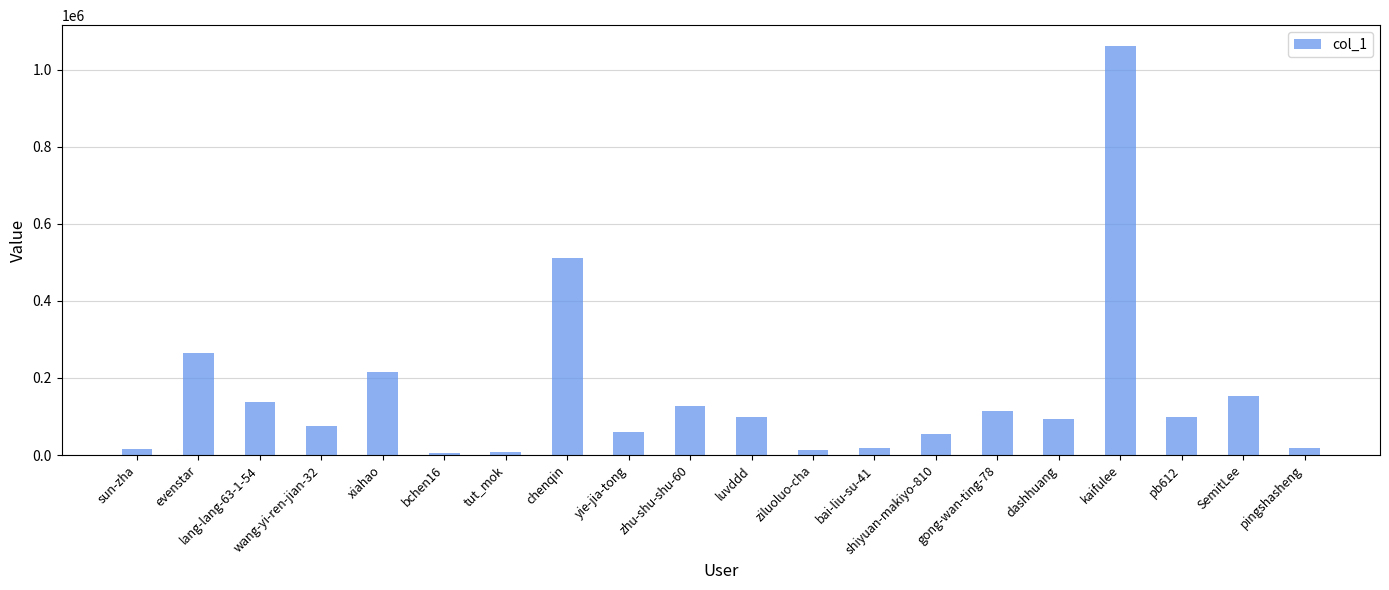

What is the difference between the maximum and minimum values?

1056808